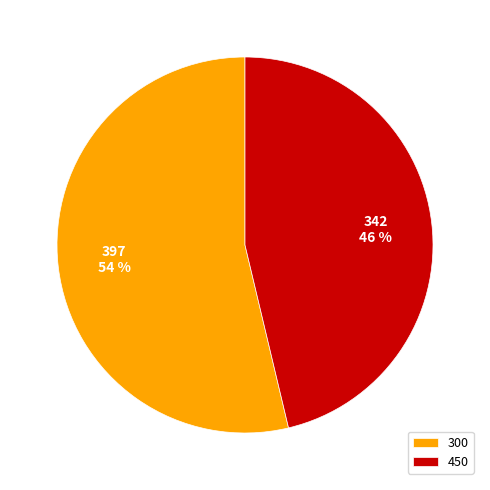

How many segments does this pie chart have?

2